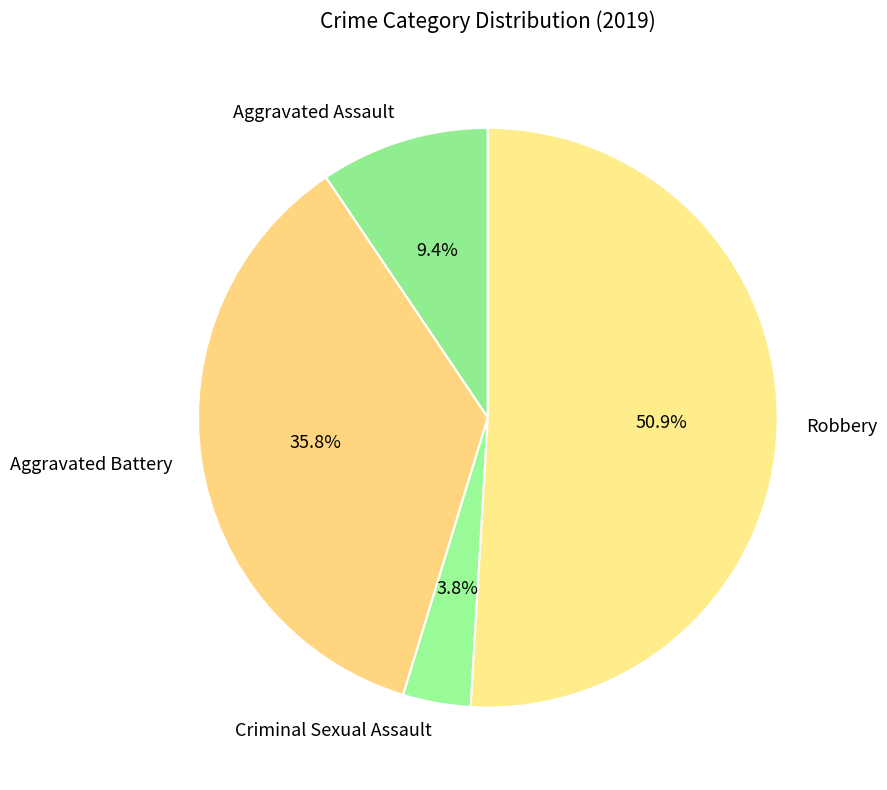

True or false: Aggravated Battery accounts for 36% of the total.

True